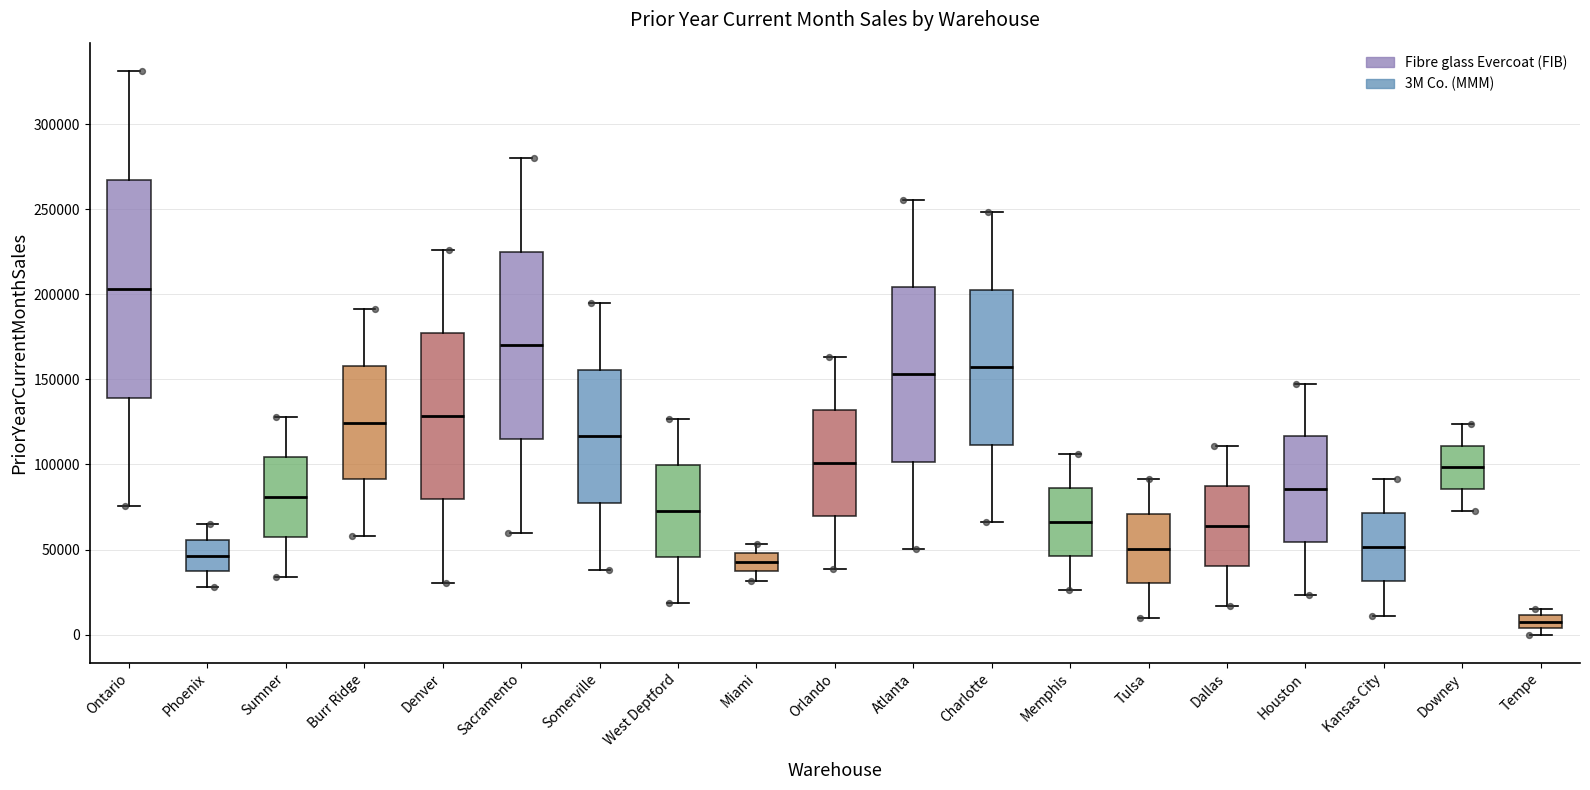

Which box has the highest median line?

Ontario